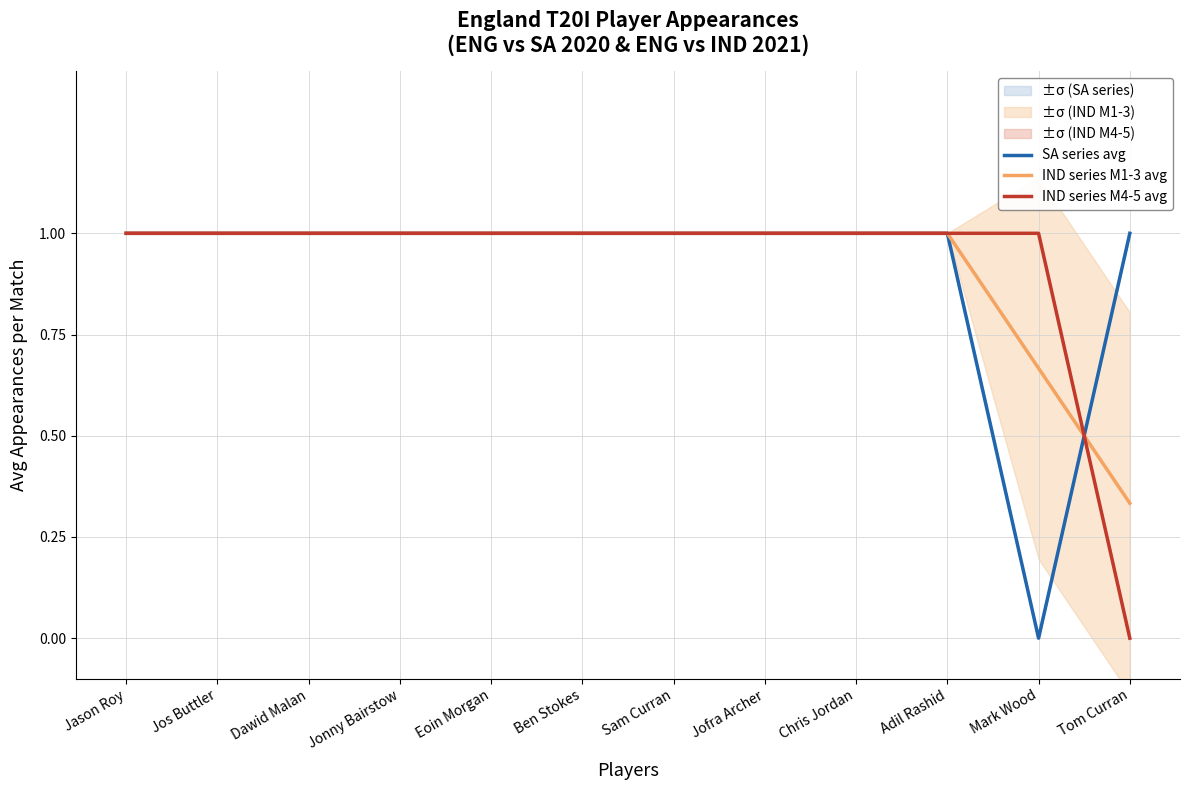

Reading left to right, list all the values displayed in this chart.

SA series avg: 1.0	1.0	1.0	1.0	1.0	1.0	1.0	1.0	1.0	1.0	0.0	1.0
IND series M1-3 avg: 1.0	1.0	1.0	1.0	1.0	1.0	1.0	1.0	1.0	1.0	0.7	0.3
IND series M4-5 avg: 1.0	1.0	1.0	1.0	1.0	1.0	1.0	1.0	1.0	1.0	1.0	0.0